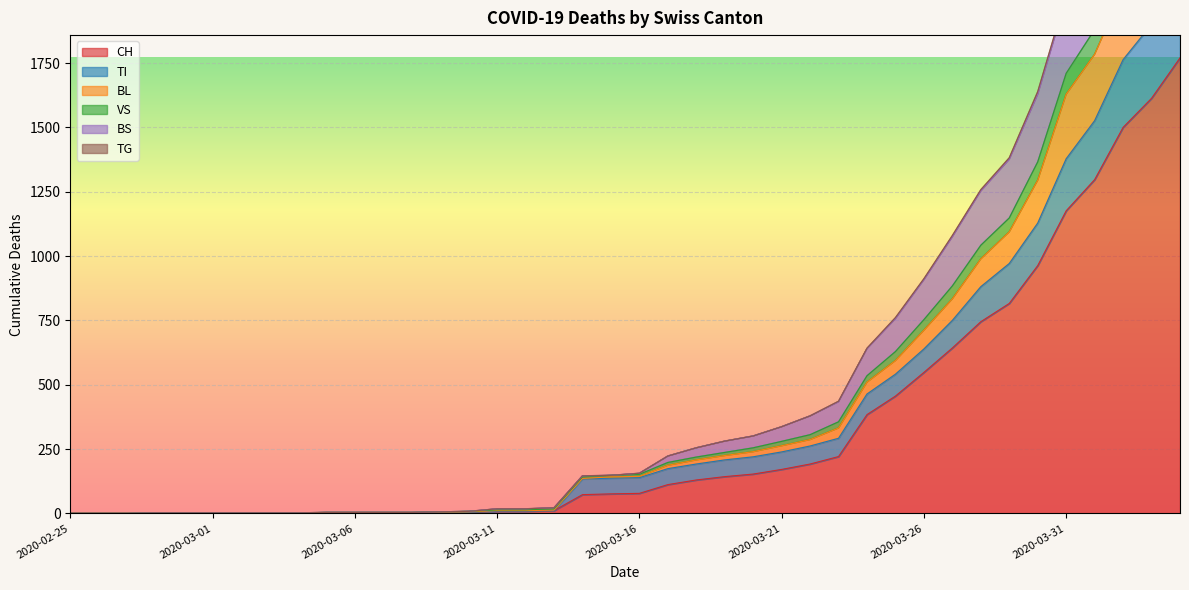

What value does the BL series have at 2020-03-26?

712